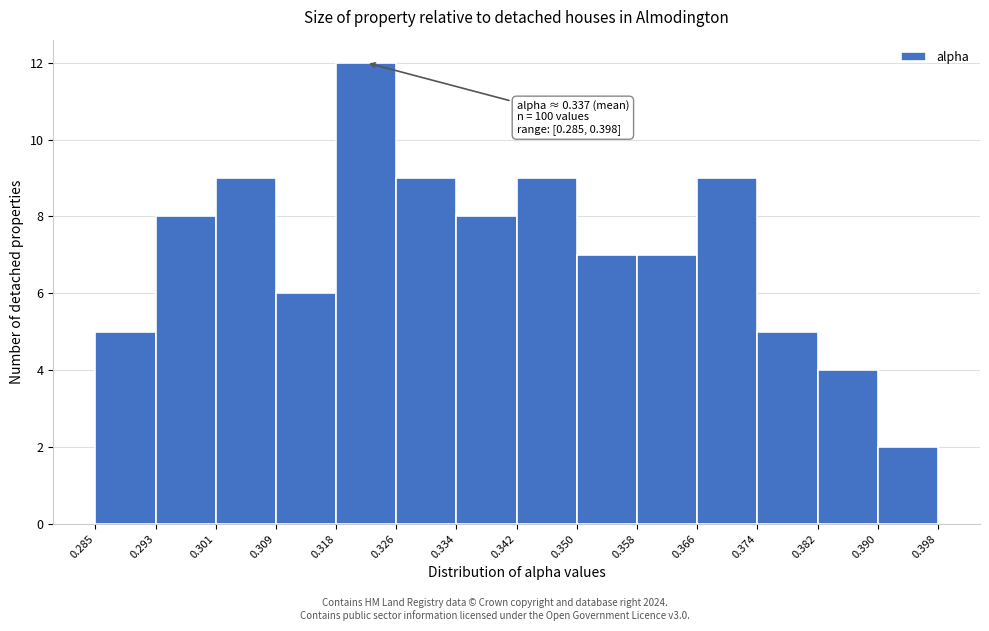

Which range on the x-axis has the tallest bar?

0.318 to 0.326